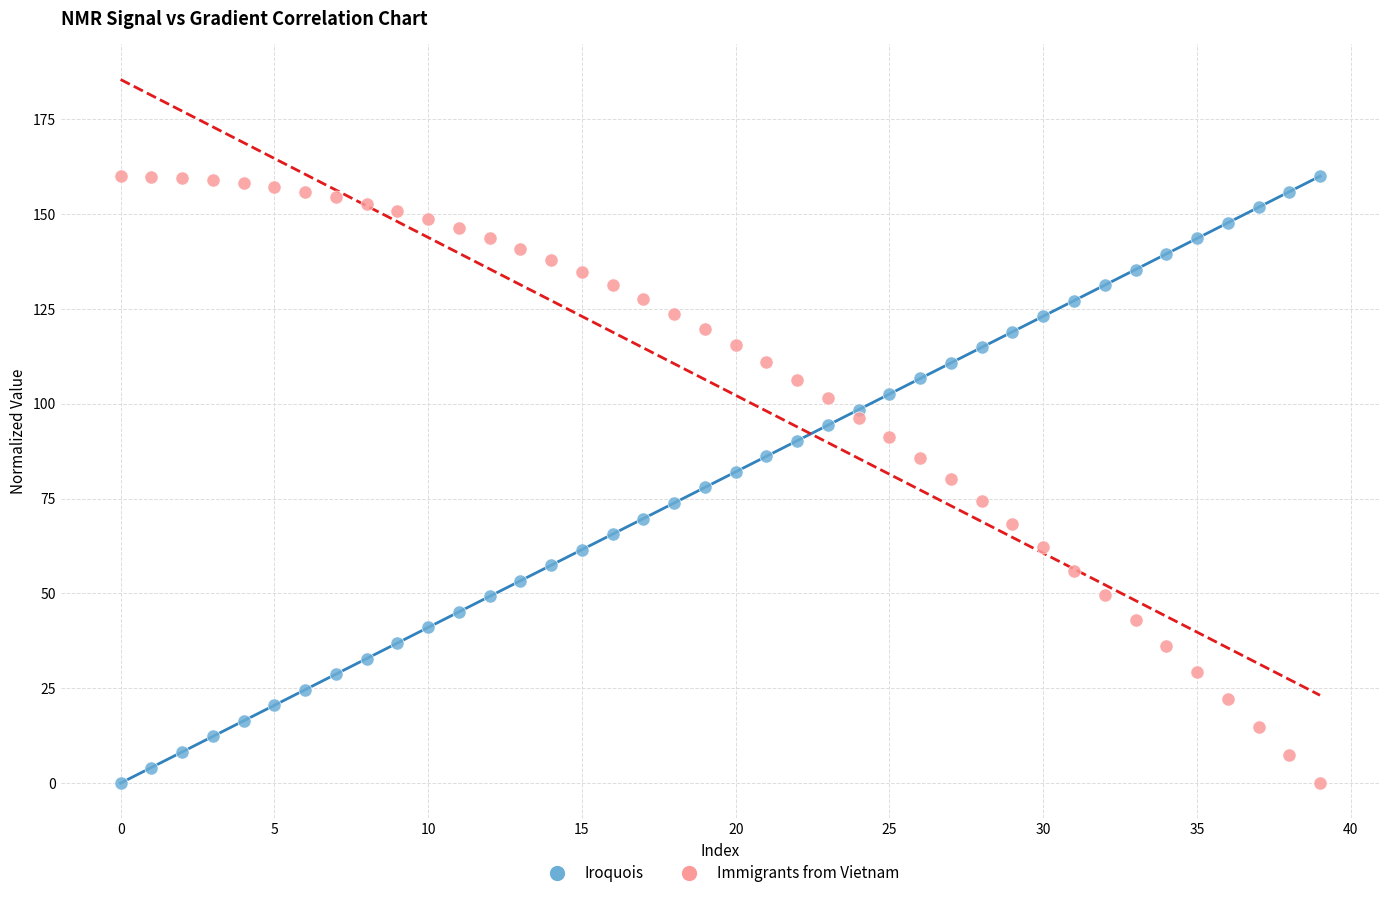

Across all data points, what is the range of Y values (max minus min)?

160.0